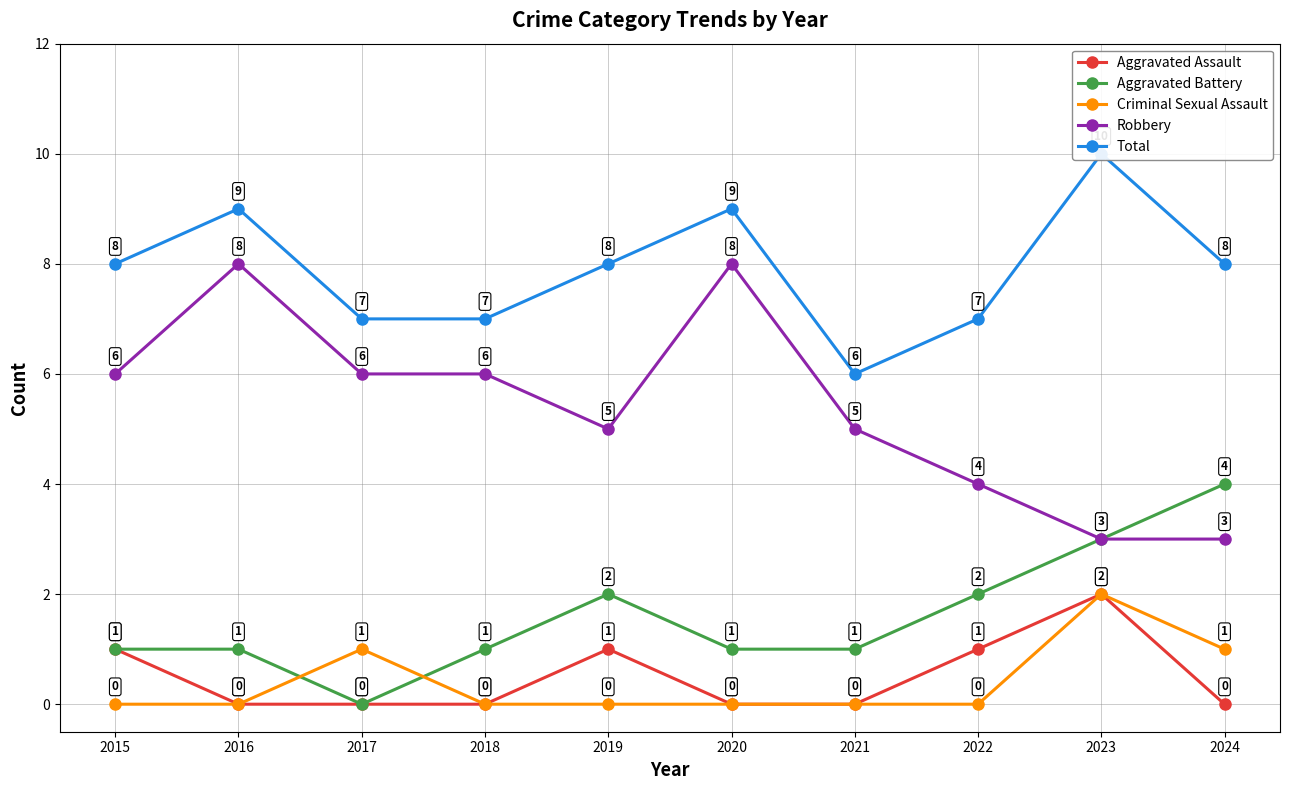

Rank the categories by Robbery value from highest to lowest.

2016, 2020, 2015, 2017, 2018, 2019, 2021, 2022, 2023, 2024